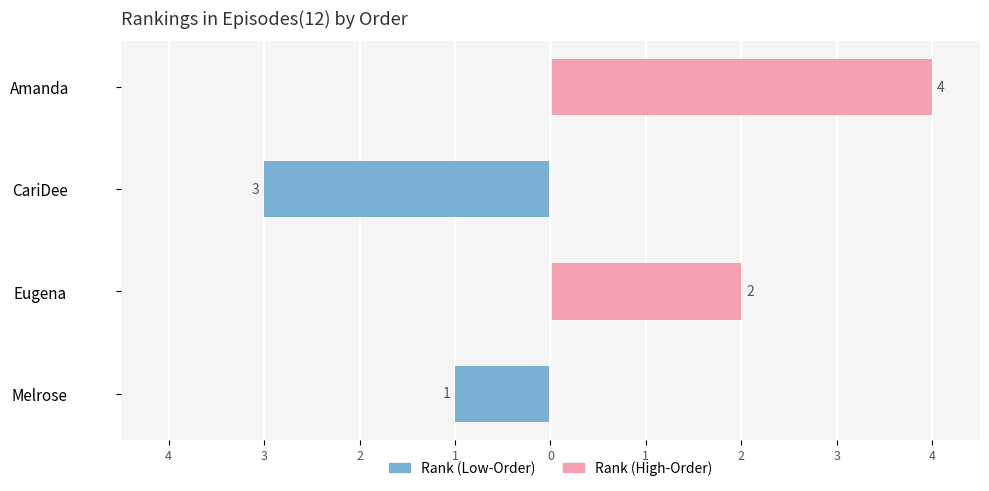

What are all the series names shown in the legend?

Rank (Low-Order), Rank (High-Order)